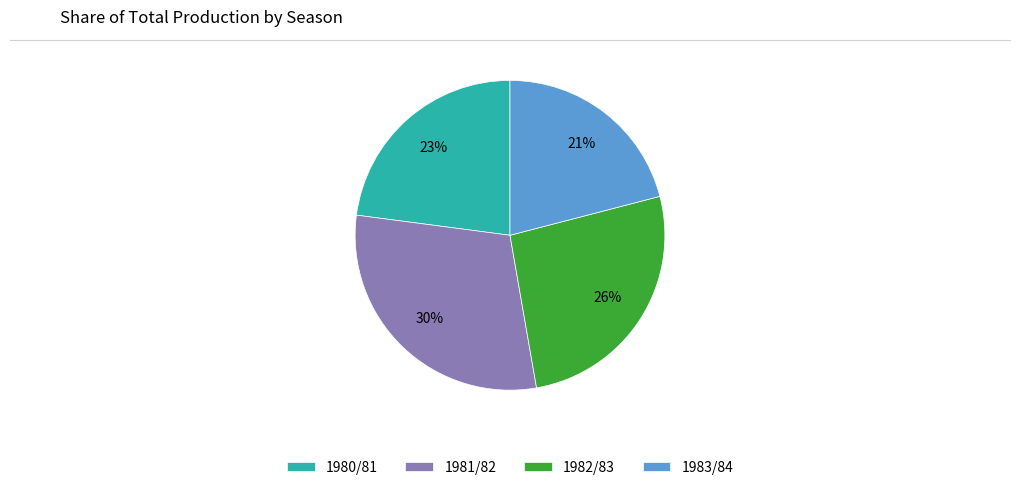

Count the number of slices in the pie.

4